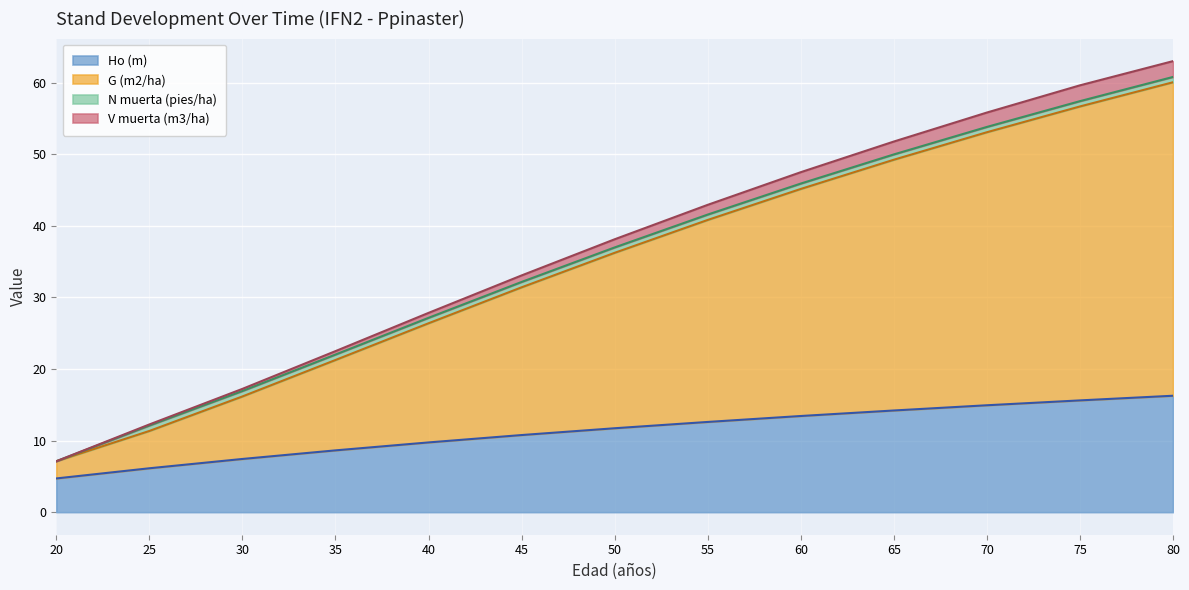

What is the total value across all series at 65?

51.8